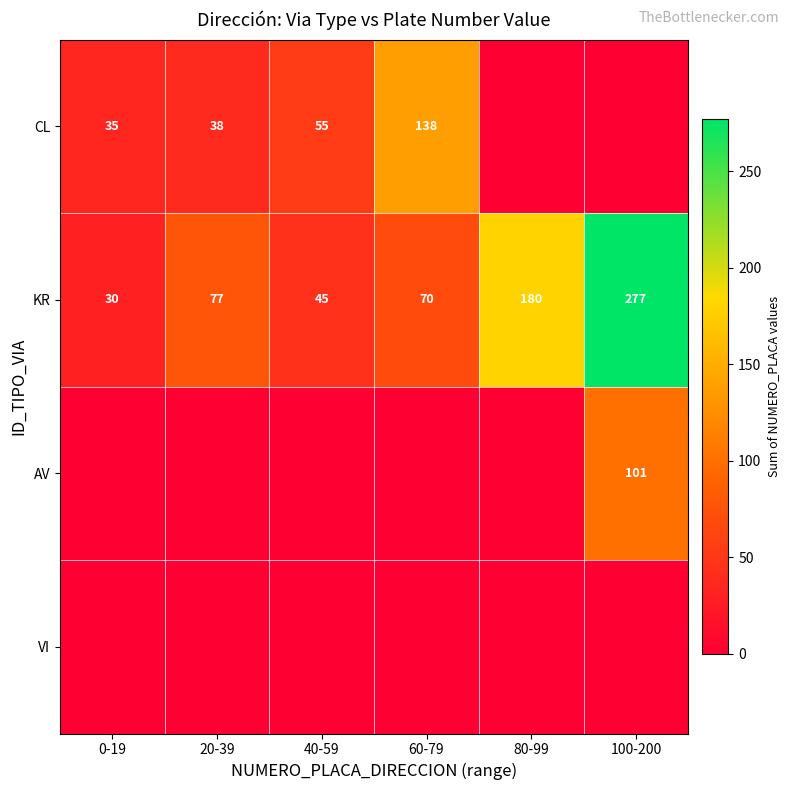

Is it true that CL equals 10 at 0-19?

False